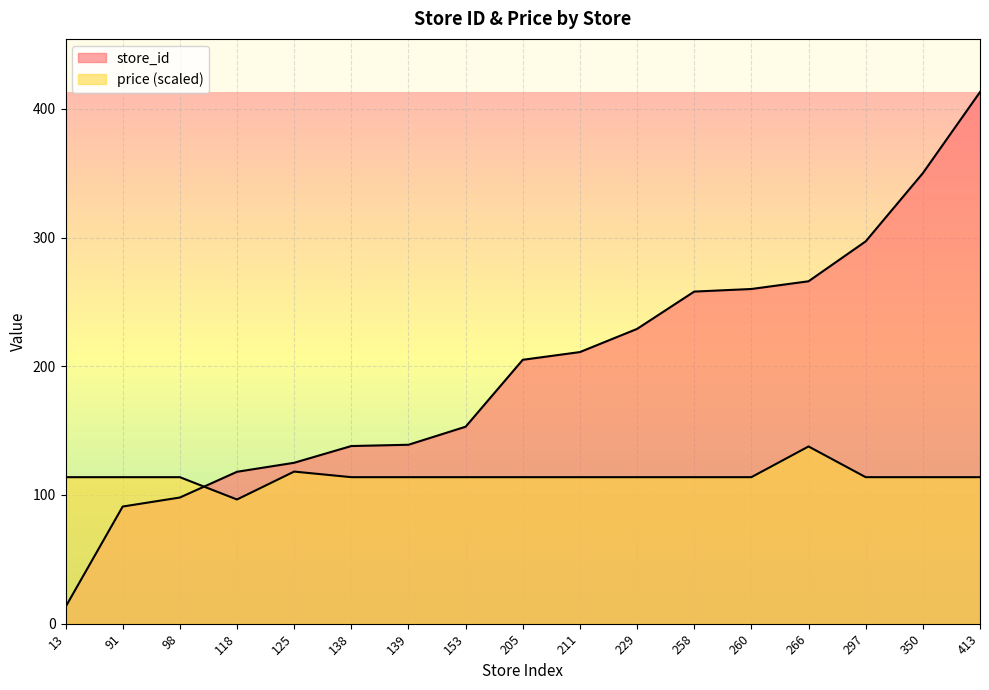

At which label does price first exceed 113?

13